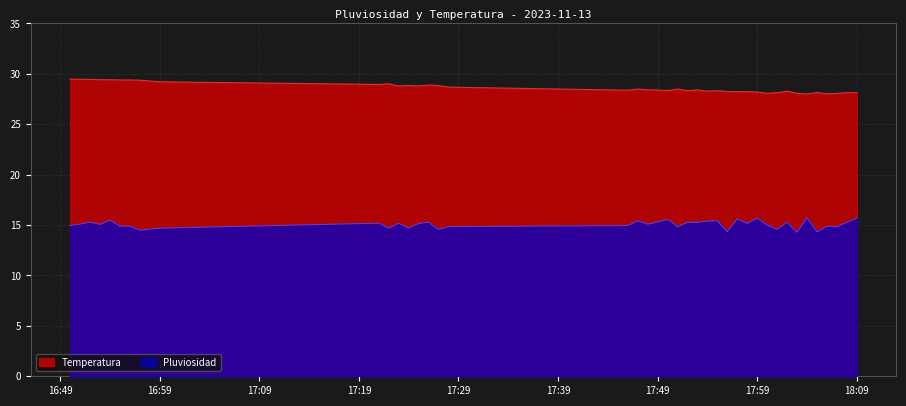

What is the label of the 18th point from the left?

2023-11-13 17:46:00